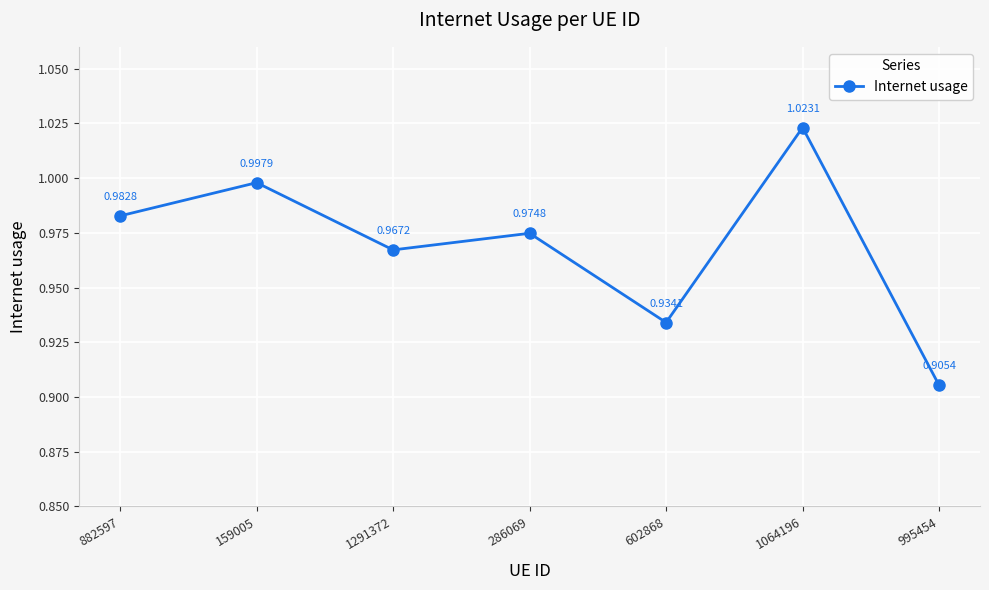

At which category does the chart reach its peak across all series?

1064196